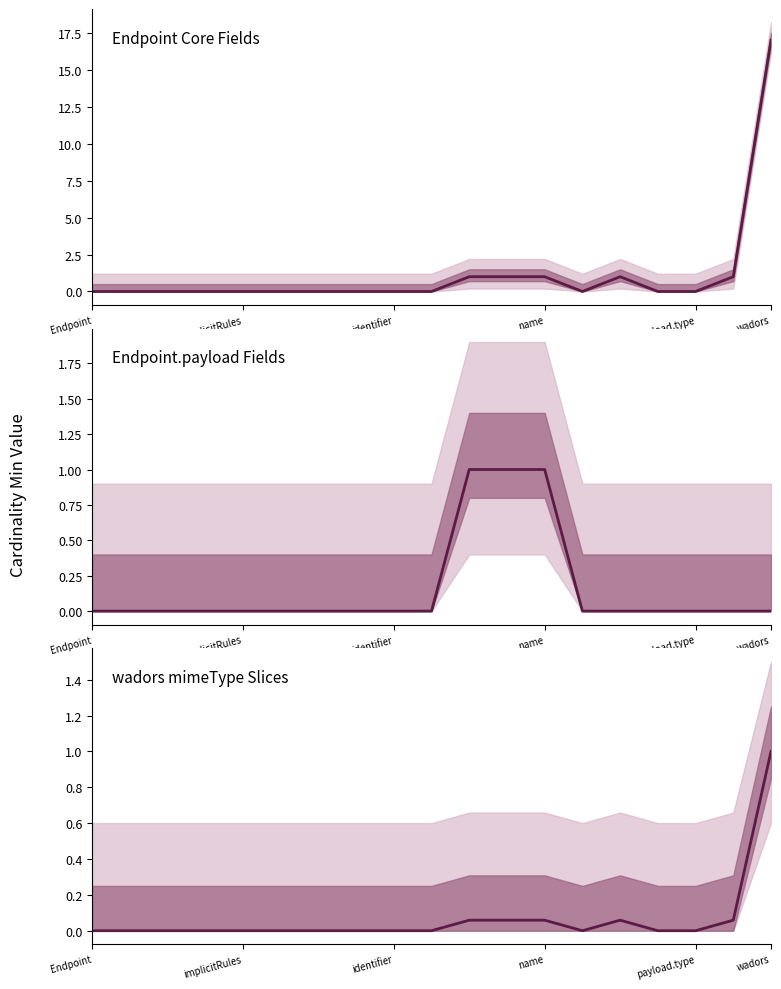

How many values in the Endpoint.payload Fields series exceed 0?

3